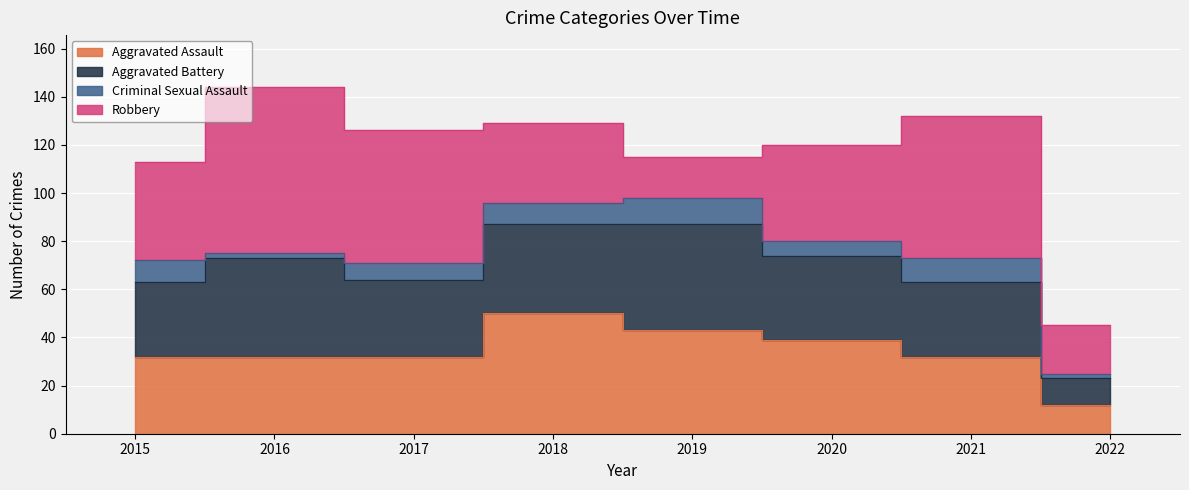

What value does the Aggravated Assault series have at 2018, to the nearest 5?

50